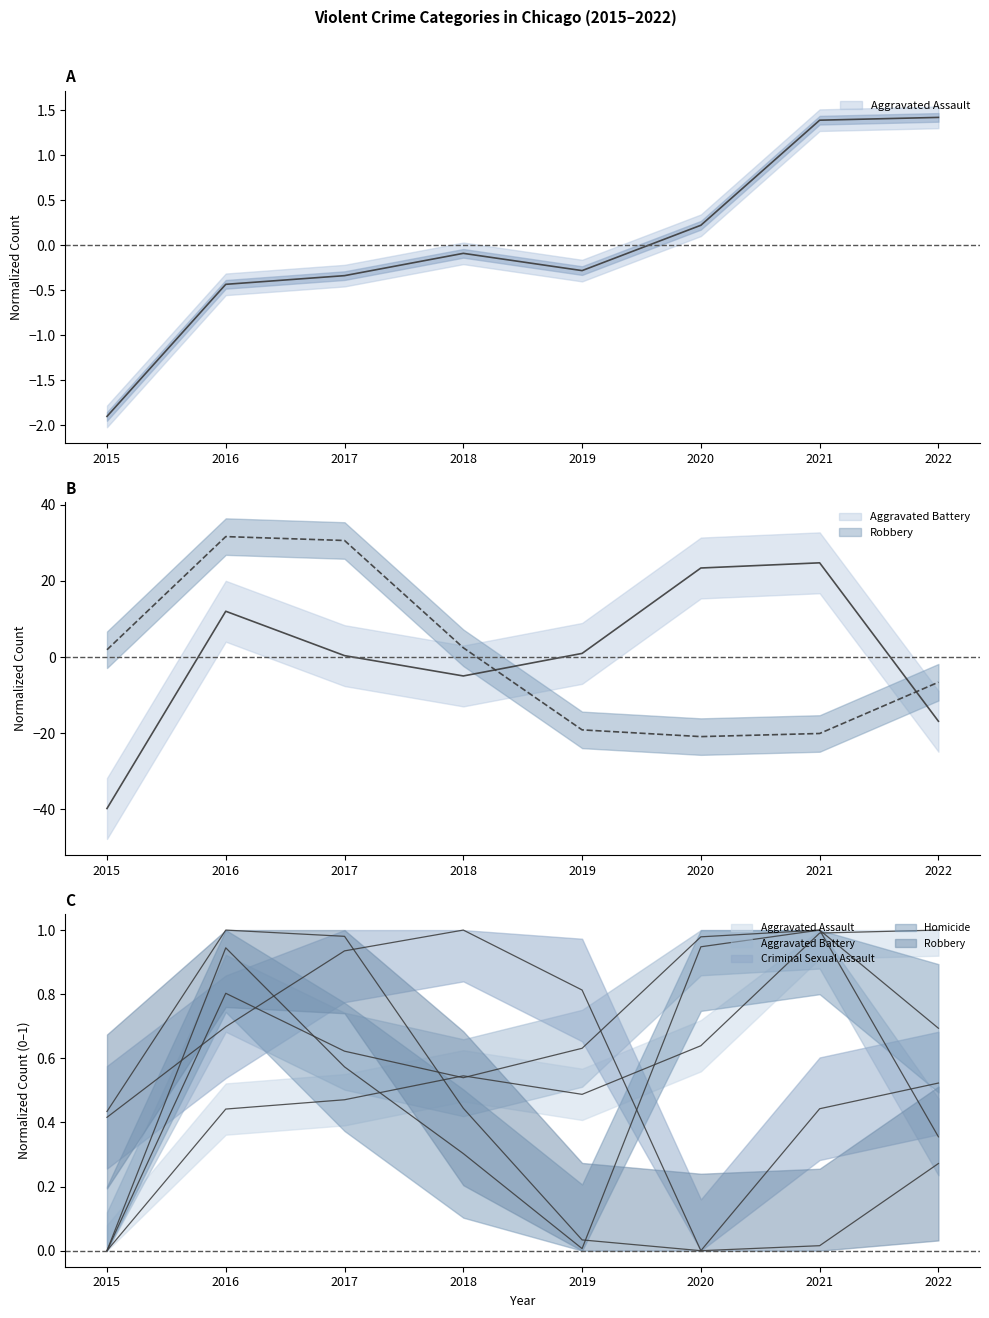

List the series in order of their peak value, highest first.

Robbery, Aggravated Battery, Aggravated Assault, Criminal Sexual Assault, Homicide